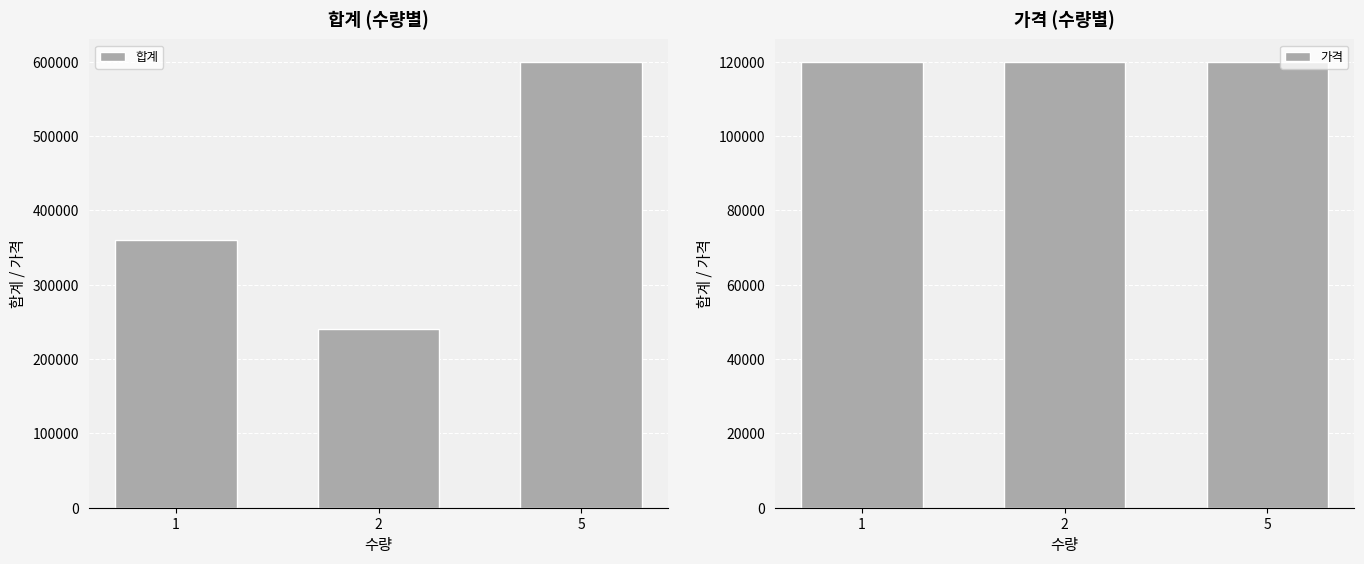

What are all the series names shown in the legend?

합계, 가격